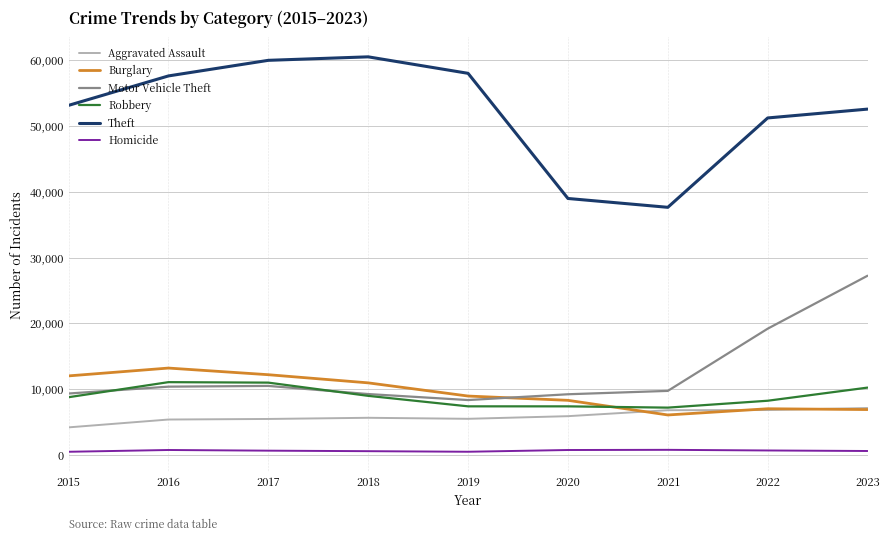

After their last crossing, which series has the higher values: Burglary or Motor Vehicle Theft?

Motor Vehicle Theft